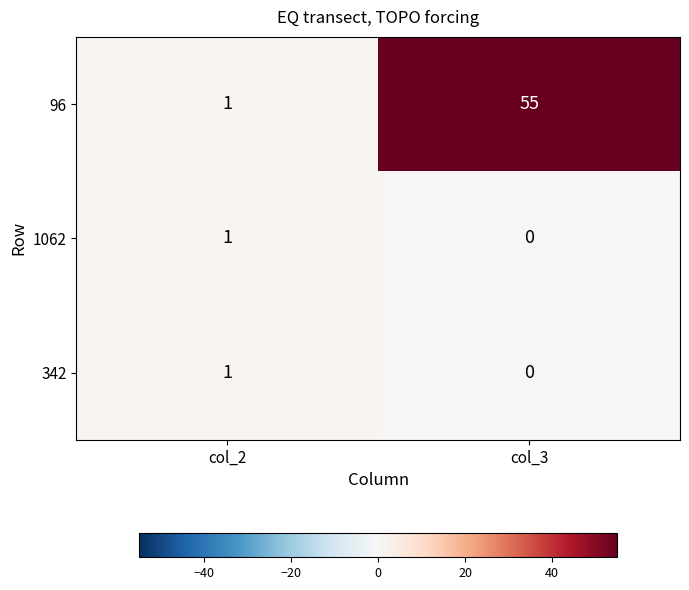

Reading right to left, extract all data points from this chart.

96: 55	1
1062: 0	1
342: 0	1